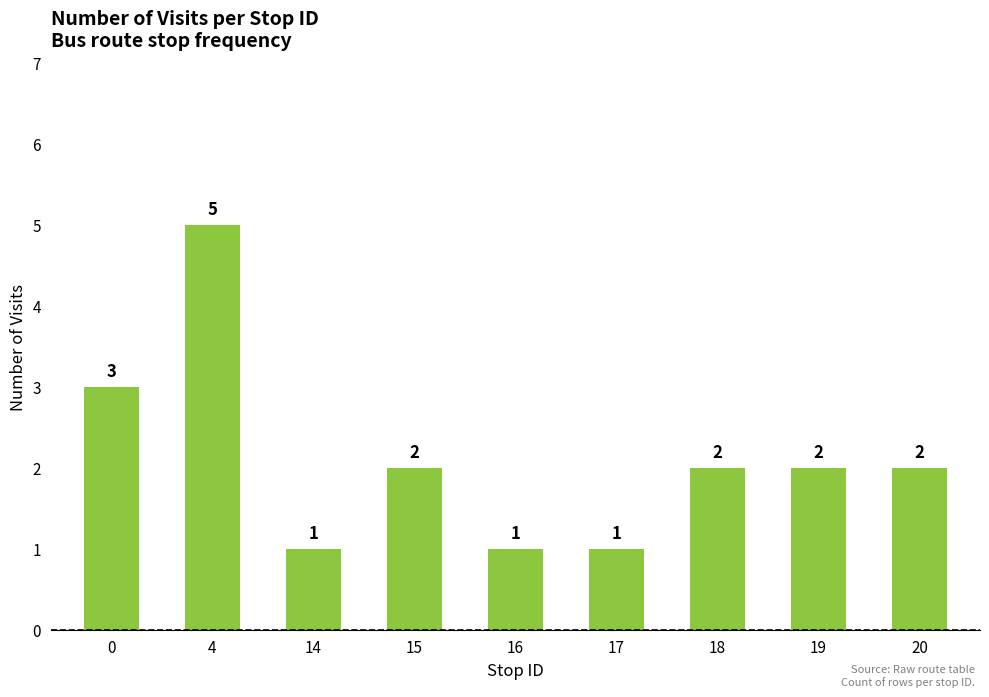

What is the value of the 2nd bar from the left?

5